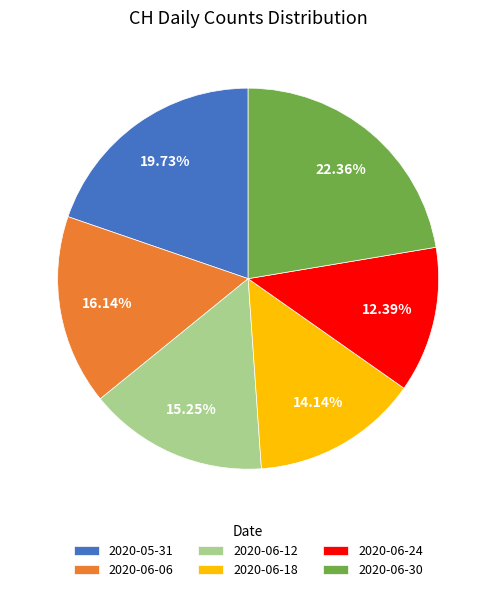

Is the sum of 2020-05-31 and 2020-06-18 greater than half?

No